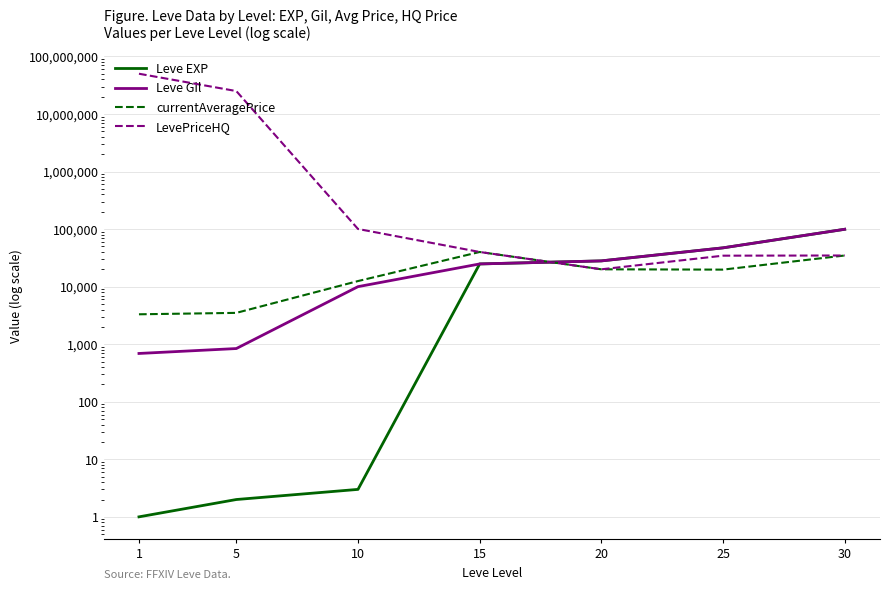

What is the value of the currentAveragePrice point at the 5th from the left?

19999